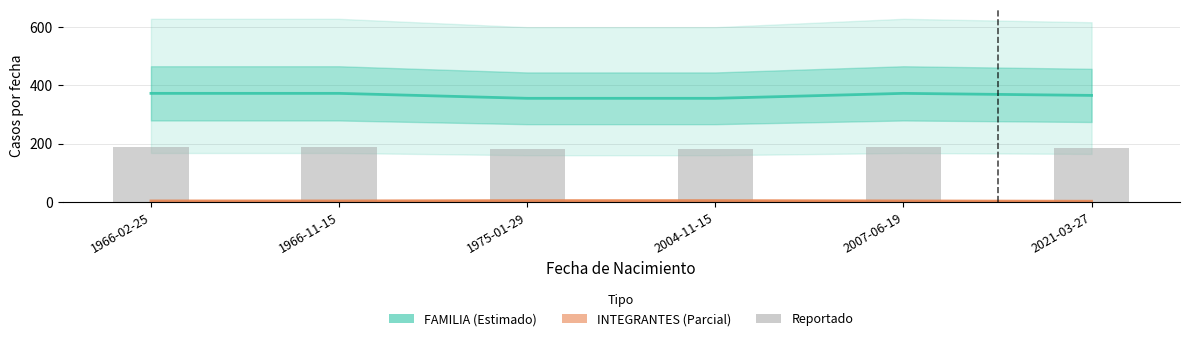

At which category does the chart reach its peak across all series?

1966-02-25